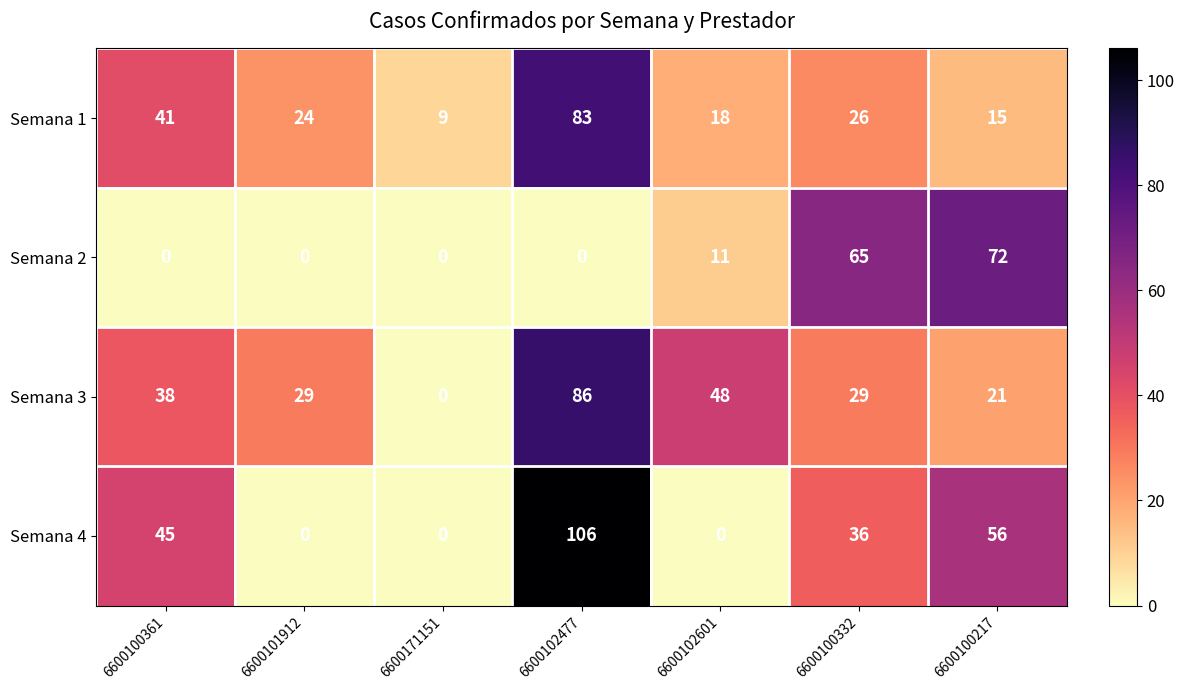

Is it true that Semana 1 equals 26 at 6600100332?

True